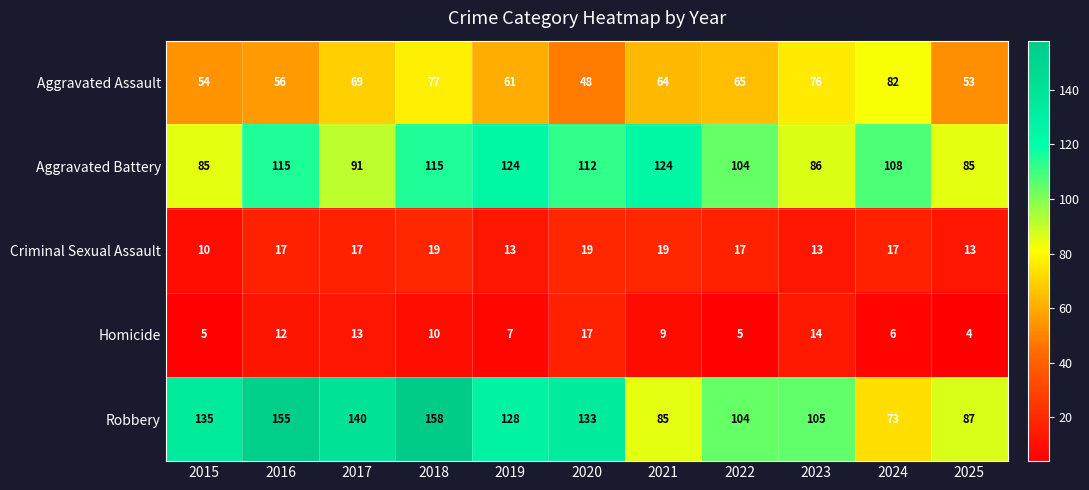

Which series has the largest total across all categories?

Robbery